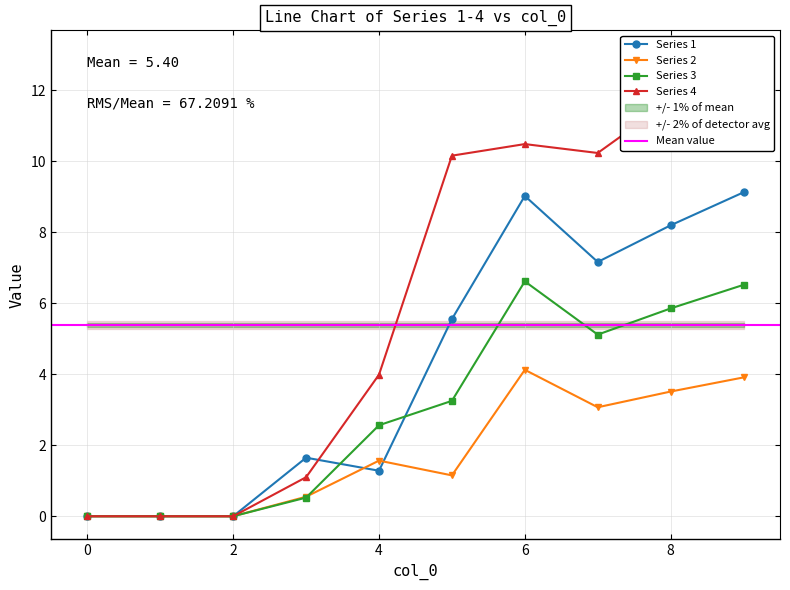

How many interior local peaks does the 1 series have?

2